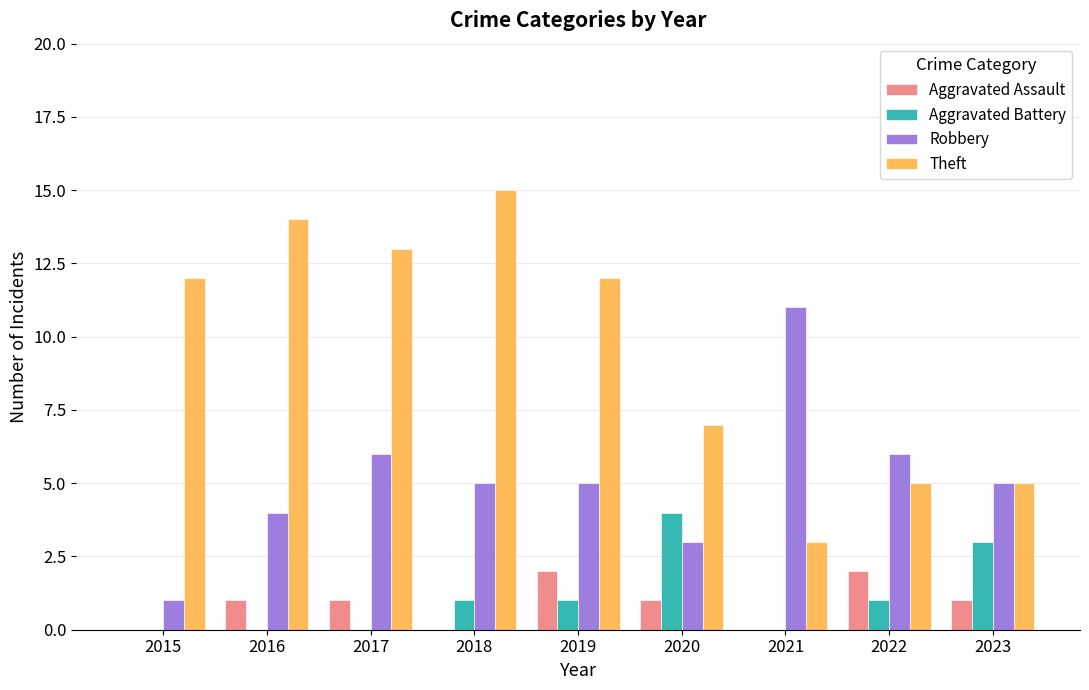

What is the greatest value displayed?

15